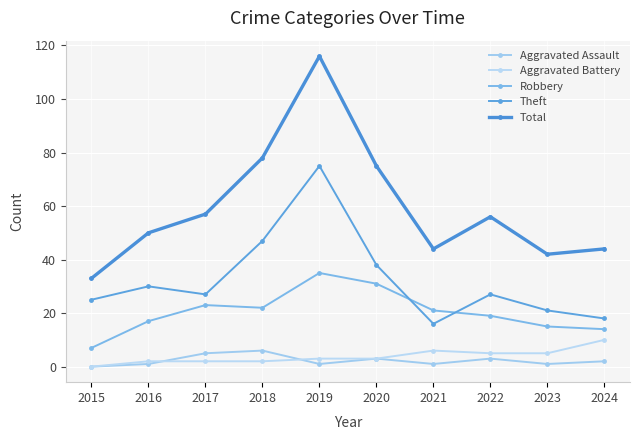

What is the approximate value of Aggravated Assault at 2020?

3